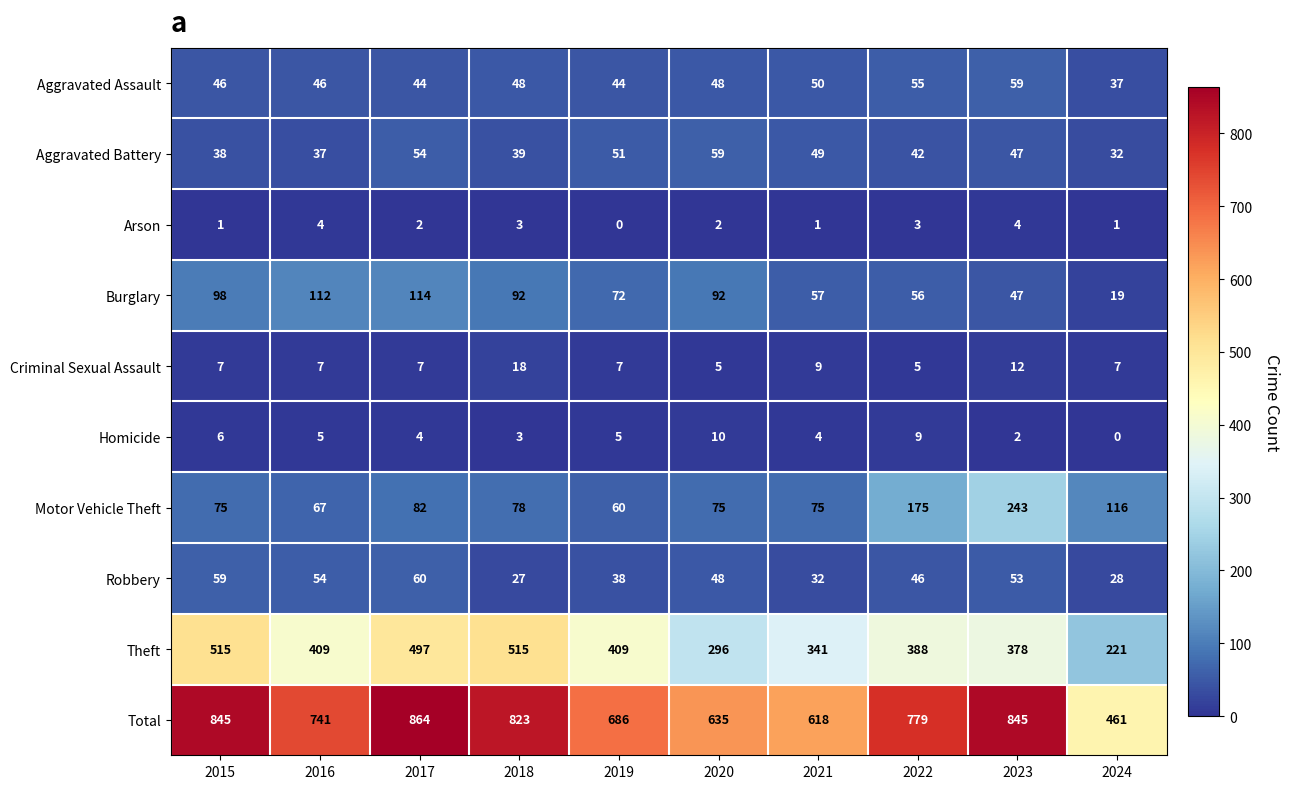

Read the Homicide value at 2020, to the nearest 5.

10